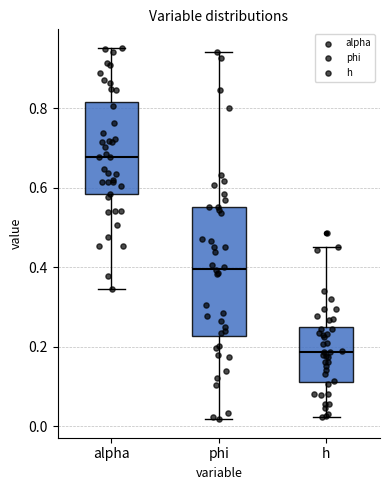

Which box has the highest median line?

alpha